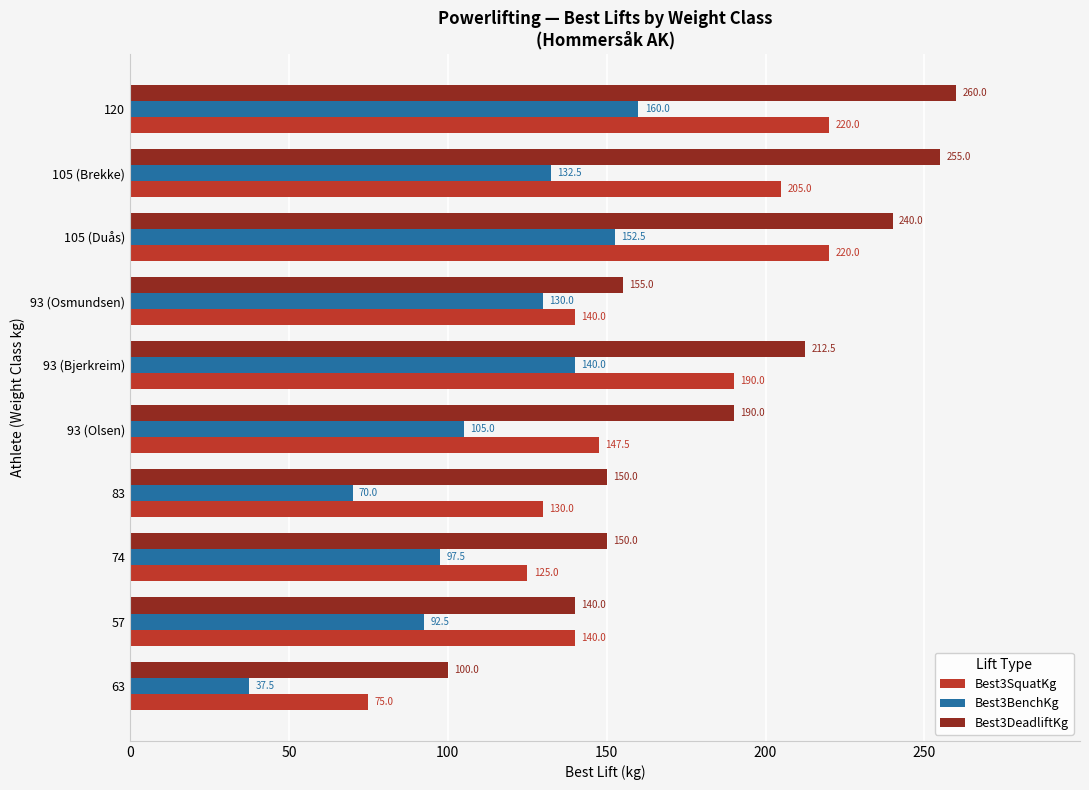

How many values in the Best3BenchKg series are below 130?

5